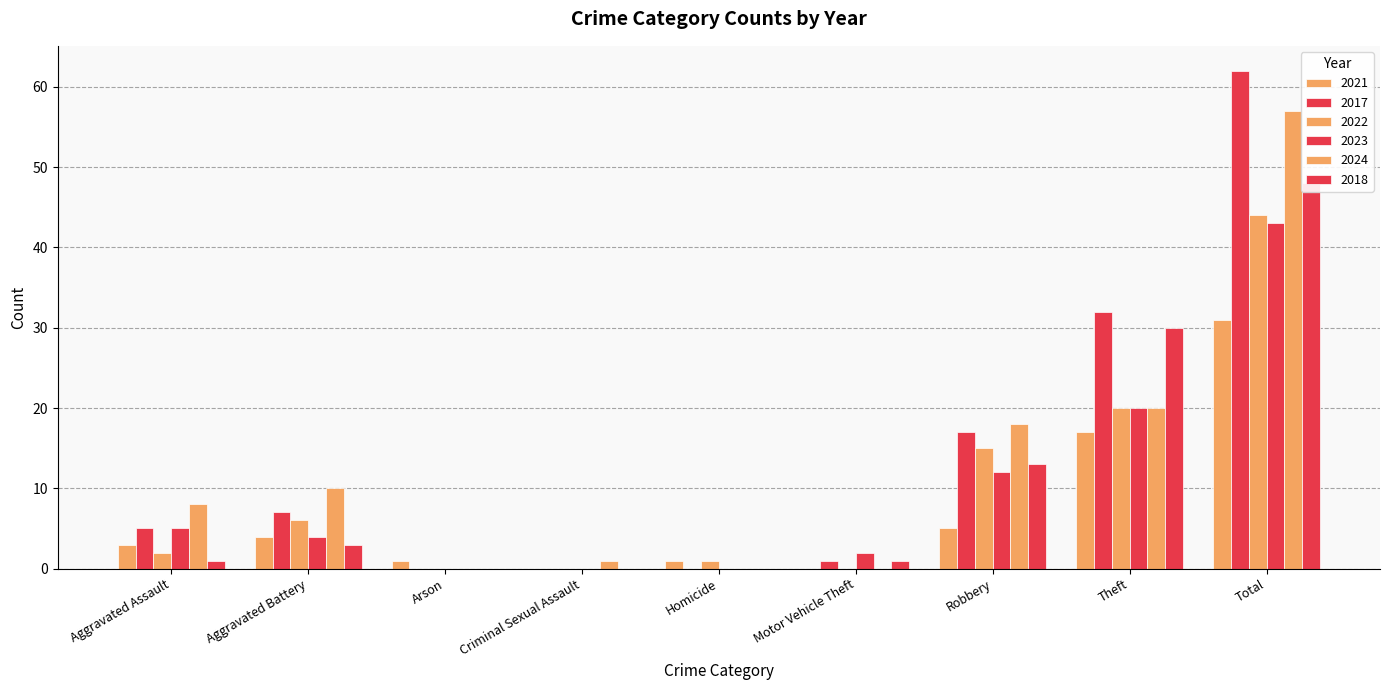

What is the label of the 1st bar from the right?

Total